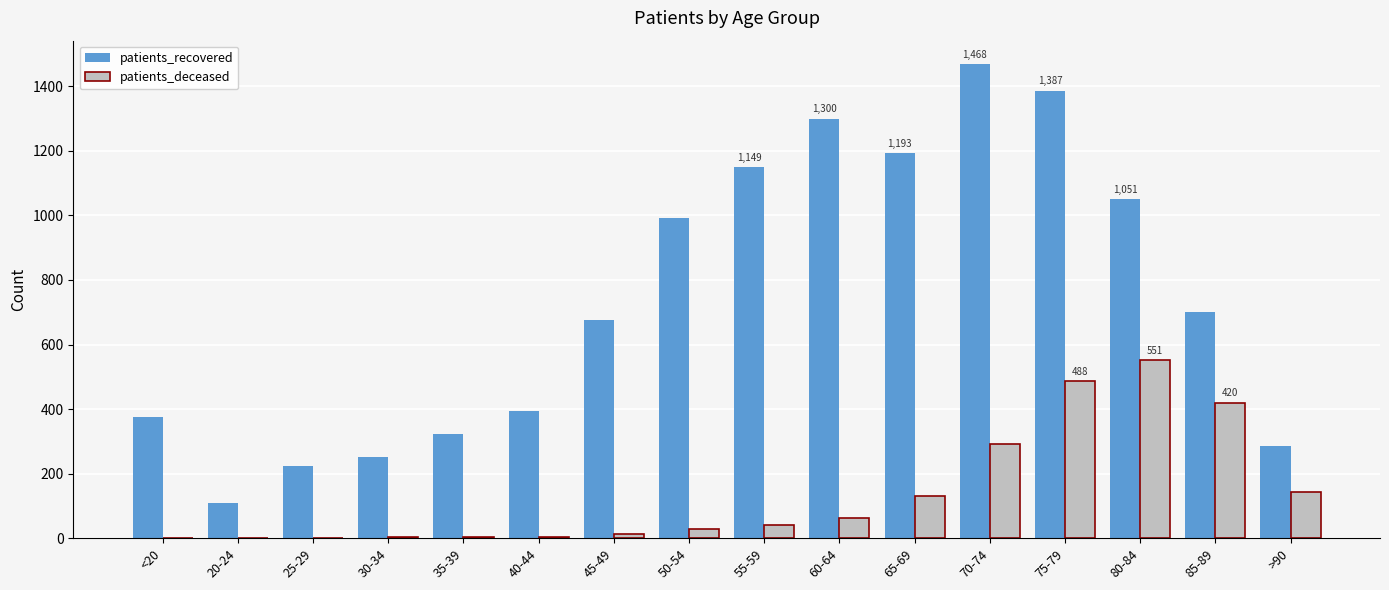

The value of patients_deceased at 65-69 is 130. True or false?

True